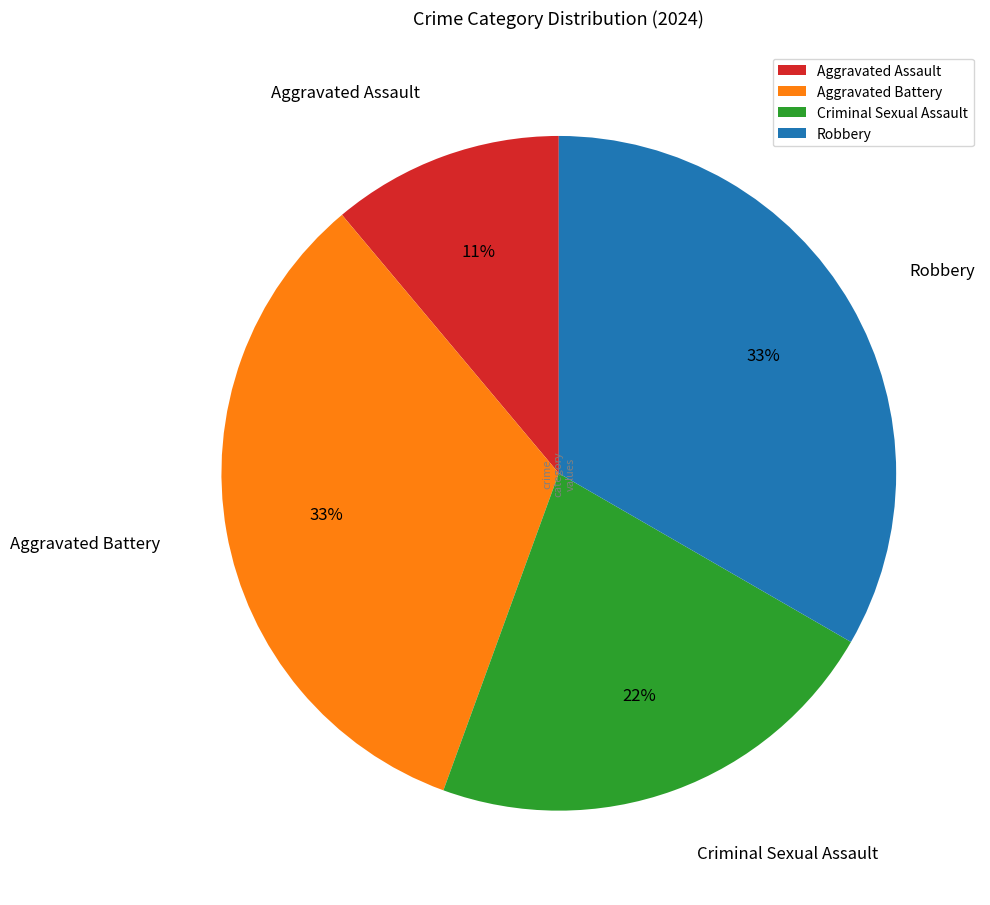

Do Robbery and Aggravated Battery together represent more than half of the pie?

Yes